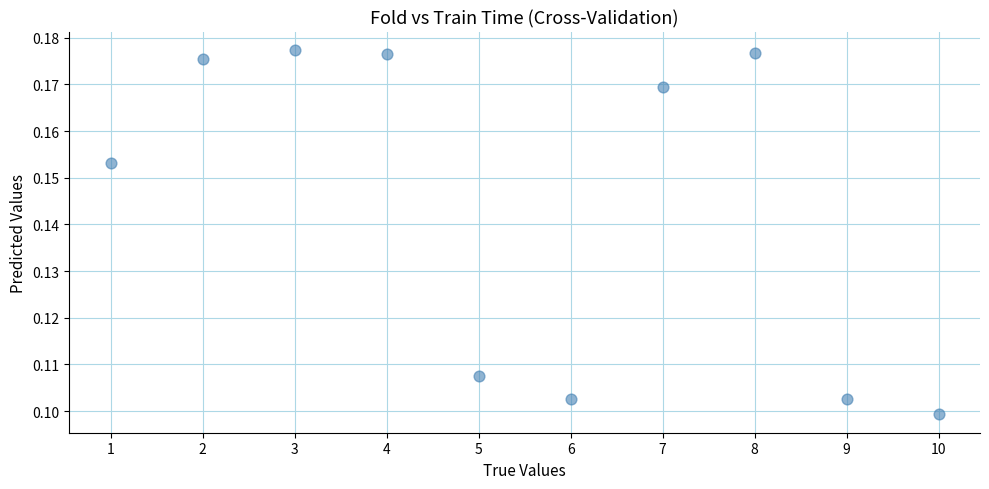

What is the average X value?

5.5